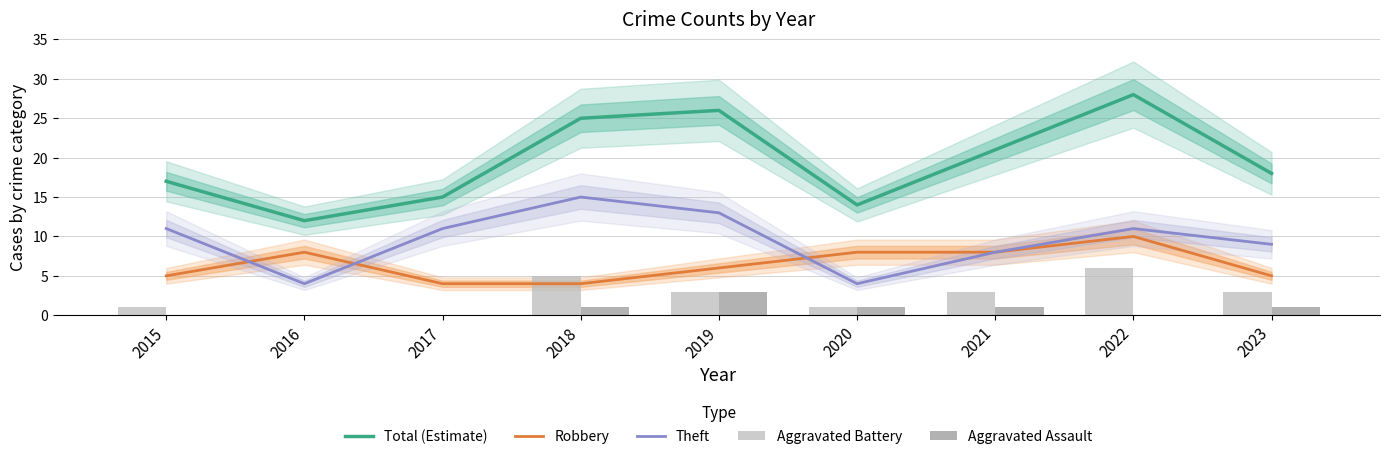

What is the sum of the Aggravated Battery values at 2022 and 2021?

9